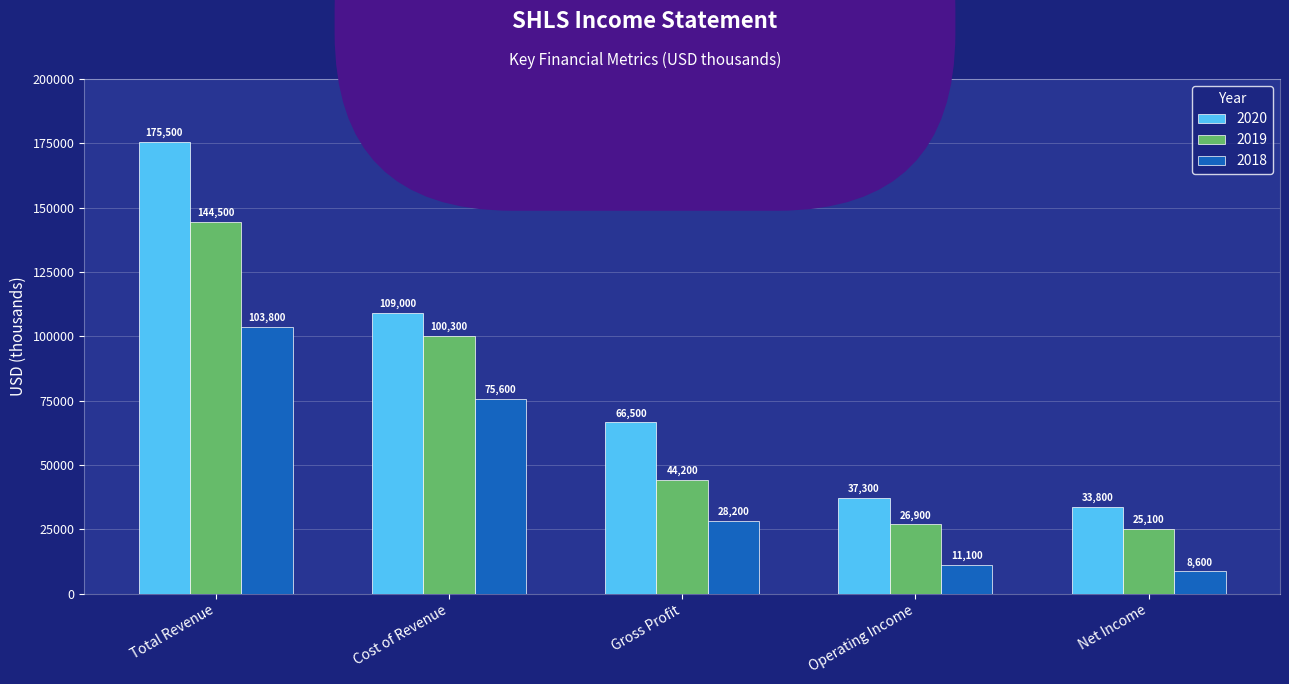

What is the label of the 1st bar from the right?

Net Income